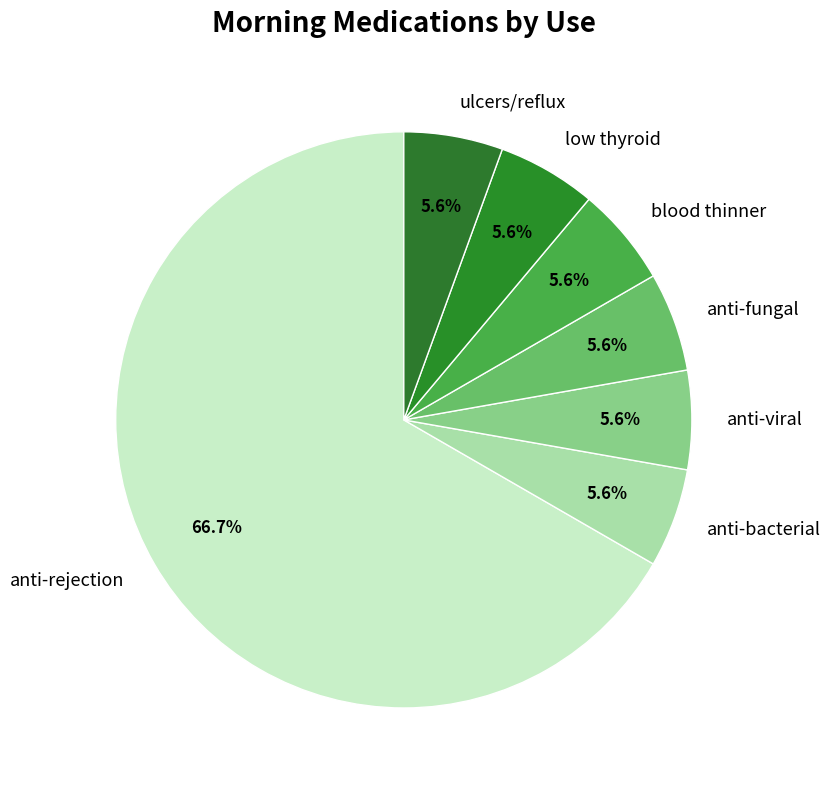

Is there any slice that represents more than half of the pie?

Yes